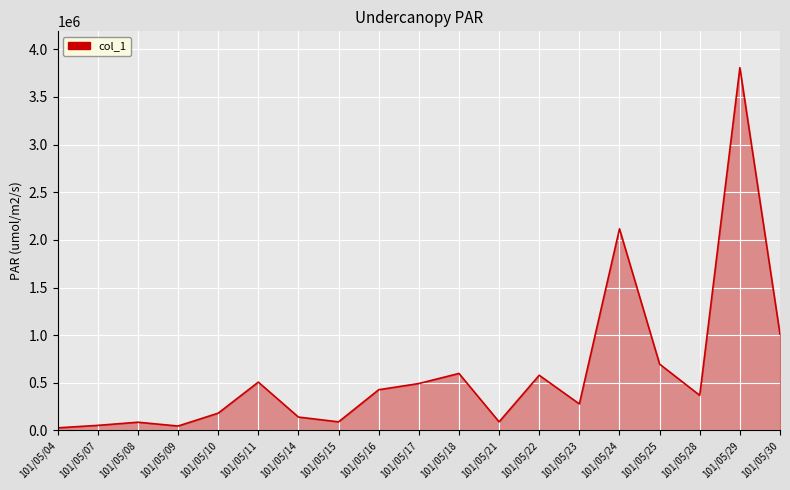

What is the minimum value shown in the chart?

27000